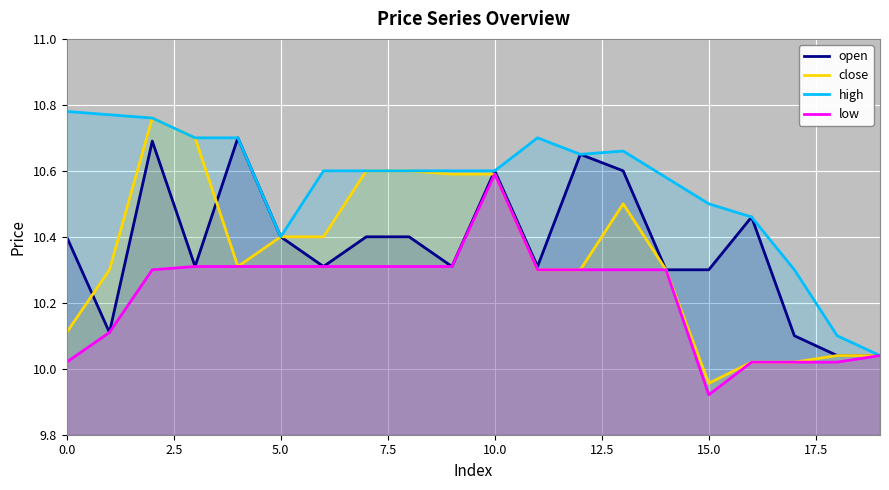

True or false: high and low cross at least once.

False